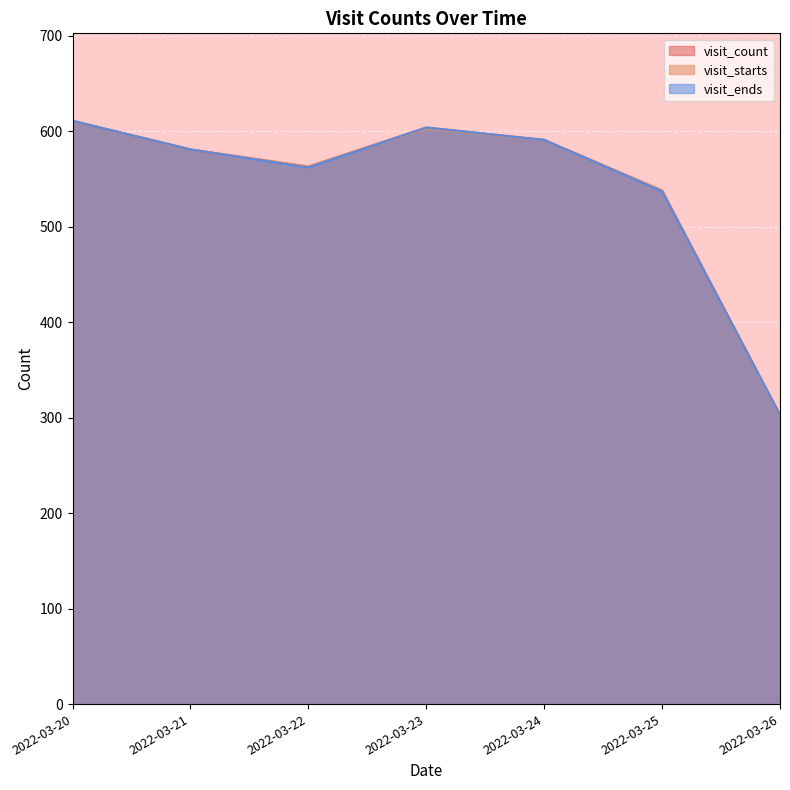

Does the chart display data point markers on the line(s)?

No